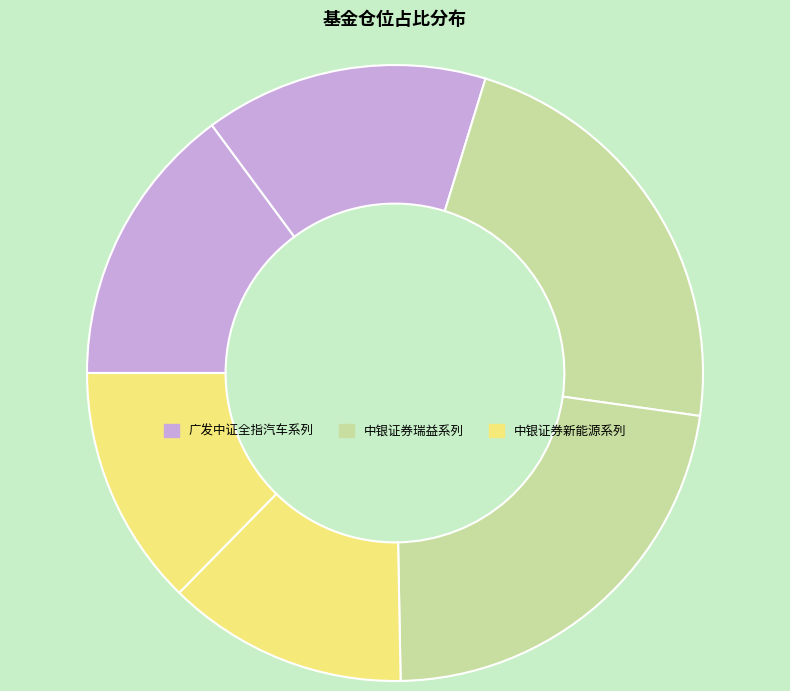

How many segments does this pie chart have?

6